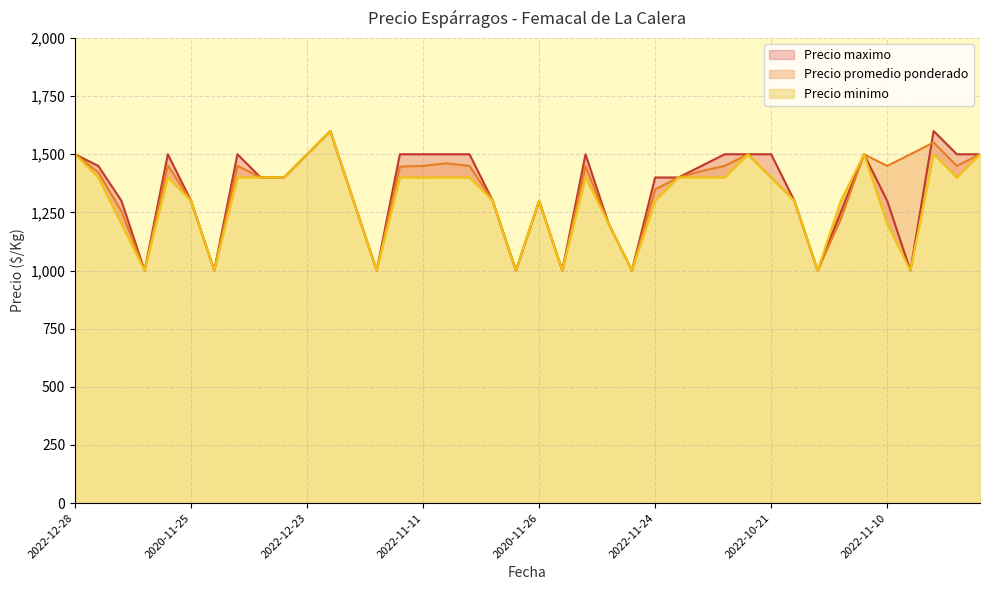

How many series are shown in this chart?

3